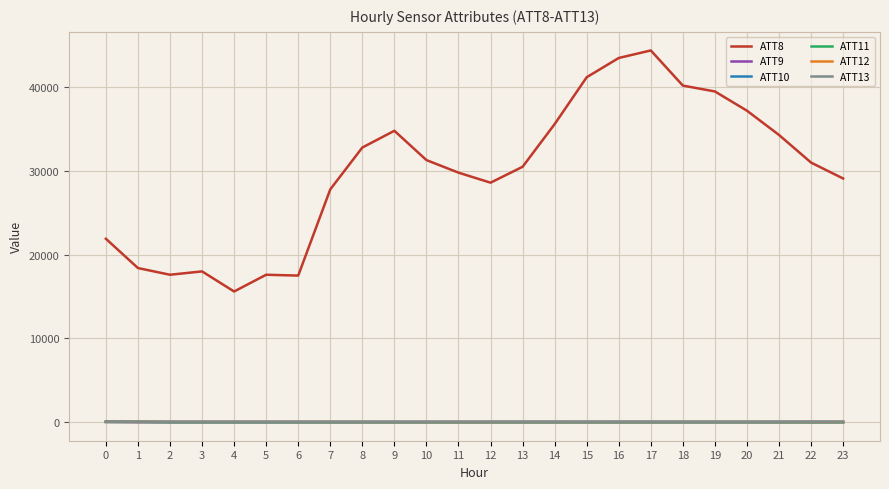

Does the chart have visible grid lines?

Yes